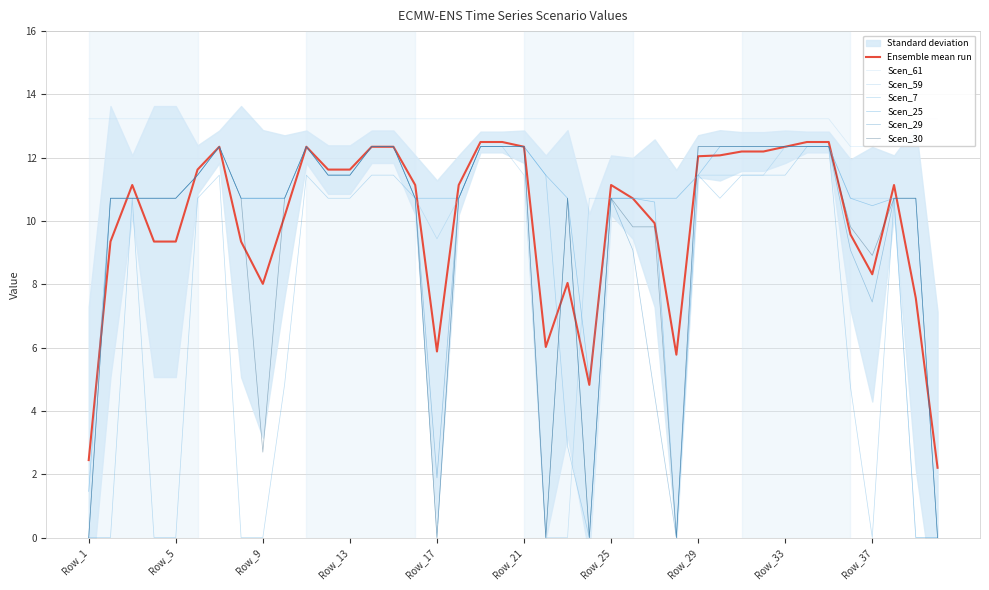

Which label corresponds to the smallest value in the chart?

Row_1